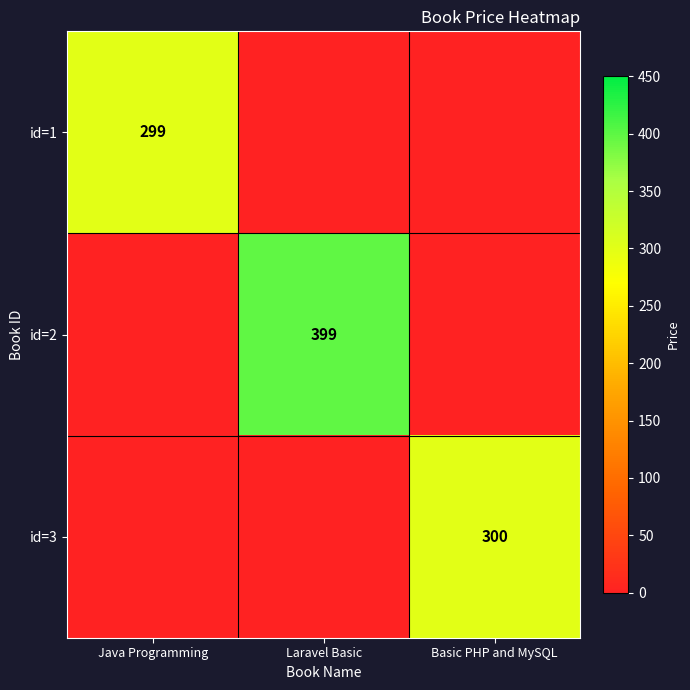

Is it true that id=2 equals 399 at Laravel Basic?

True